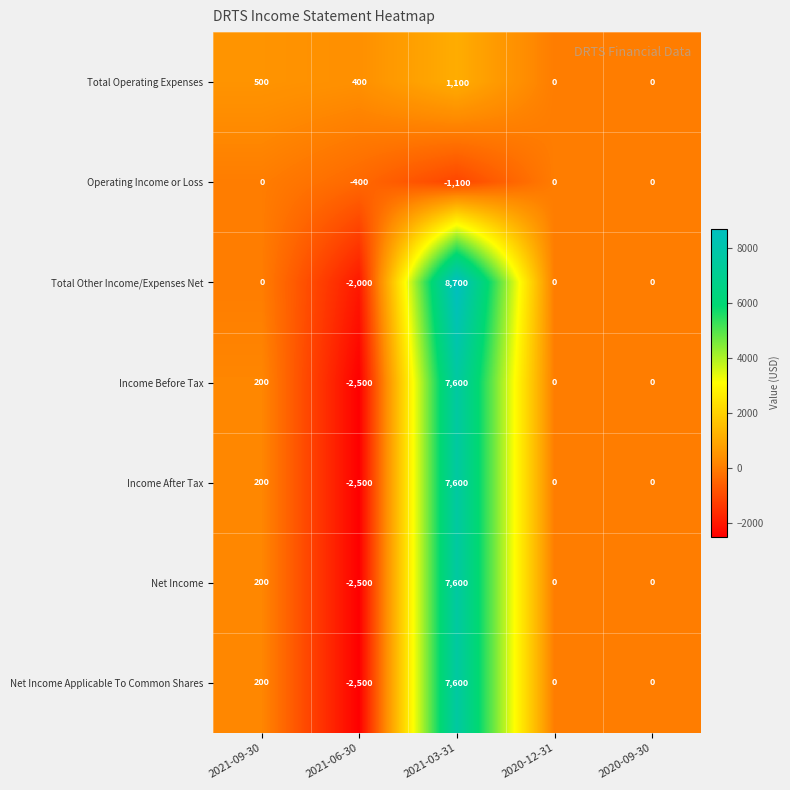

True or false: Total Operating Expenses has a value of -356 at 2020-09-30.

False